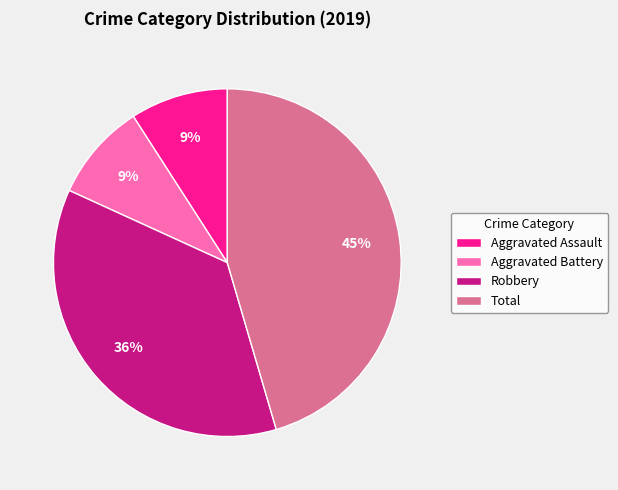

To the nearest percent, what is the difference between the largest and smallest slice percentages?

36%